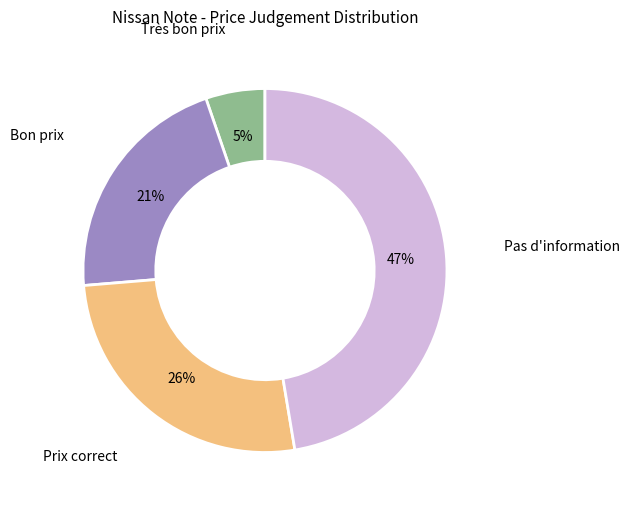

To the nearest percent, what is the difference between the largest and smallest slice percentages?

42%